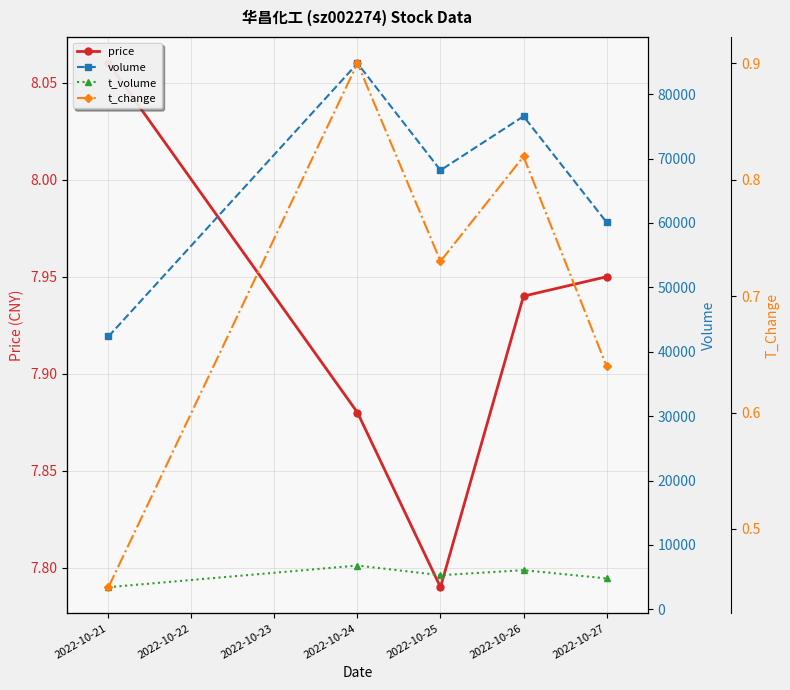

How many price values are between 7 and 8?

4